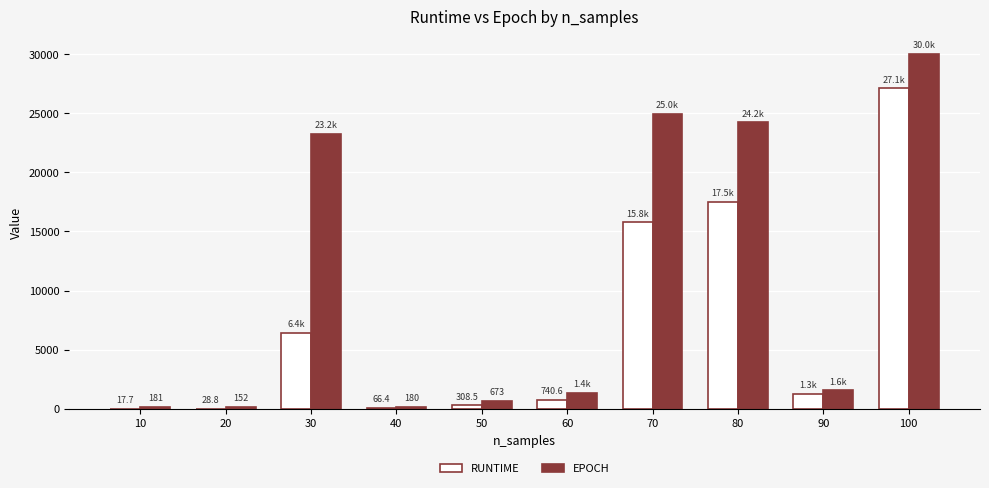

What is the total value across all series at 60?

2098.6